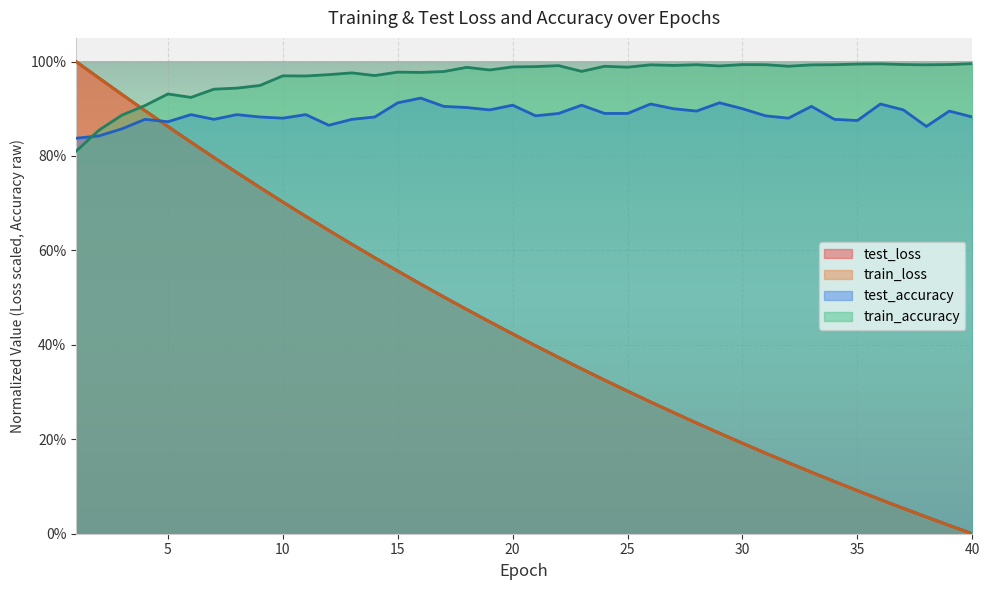

What is the value of the test_loss point at the 35th from the left?

0.1